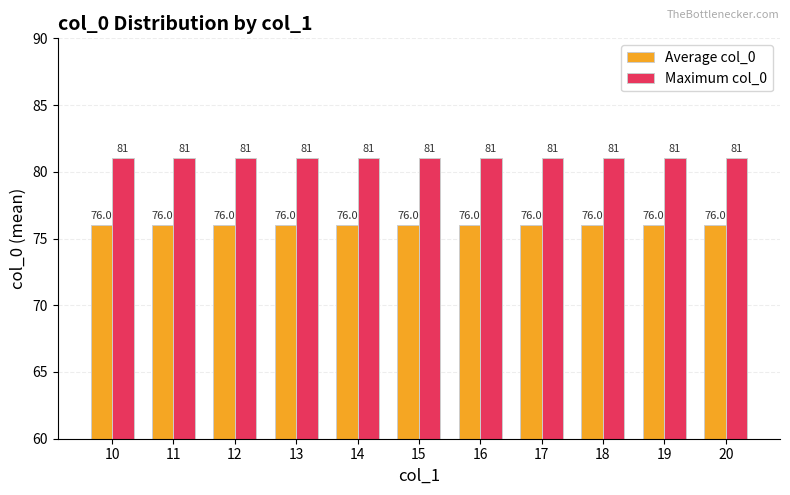

The value of Average col_0 at 12 is 123. True or false?

False